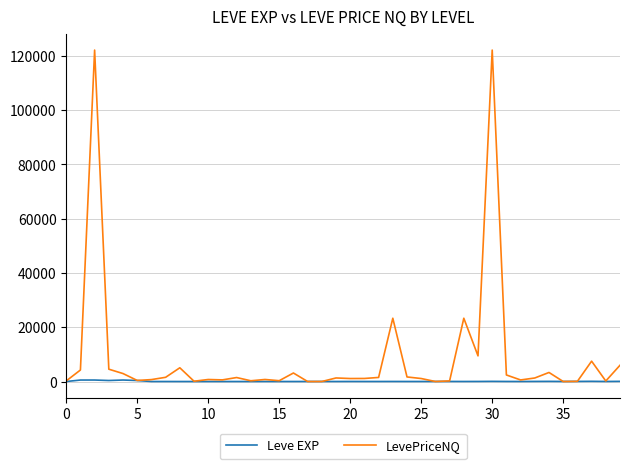

What is the average value of the LevePriceNQ series?

8921.7